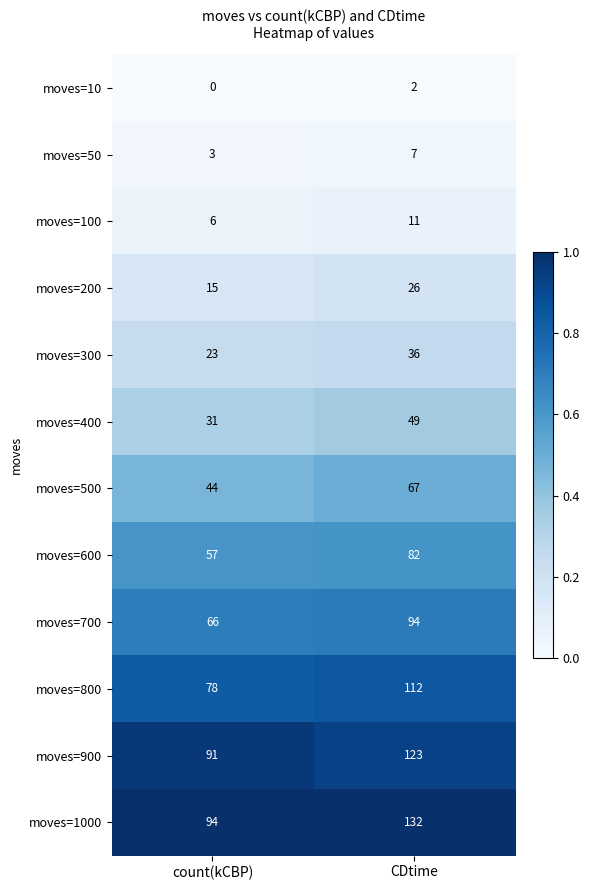

At count(kCBP), list the series in order from smallest to largest.

moves=10, moves=50, moves=100, moves=200, moves=300, moves=400, moves=500, moves=600, moves=700, moves=800, moves=900, moves=1000